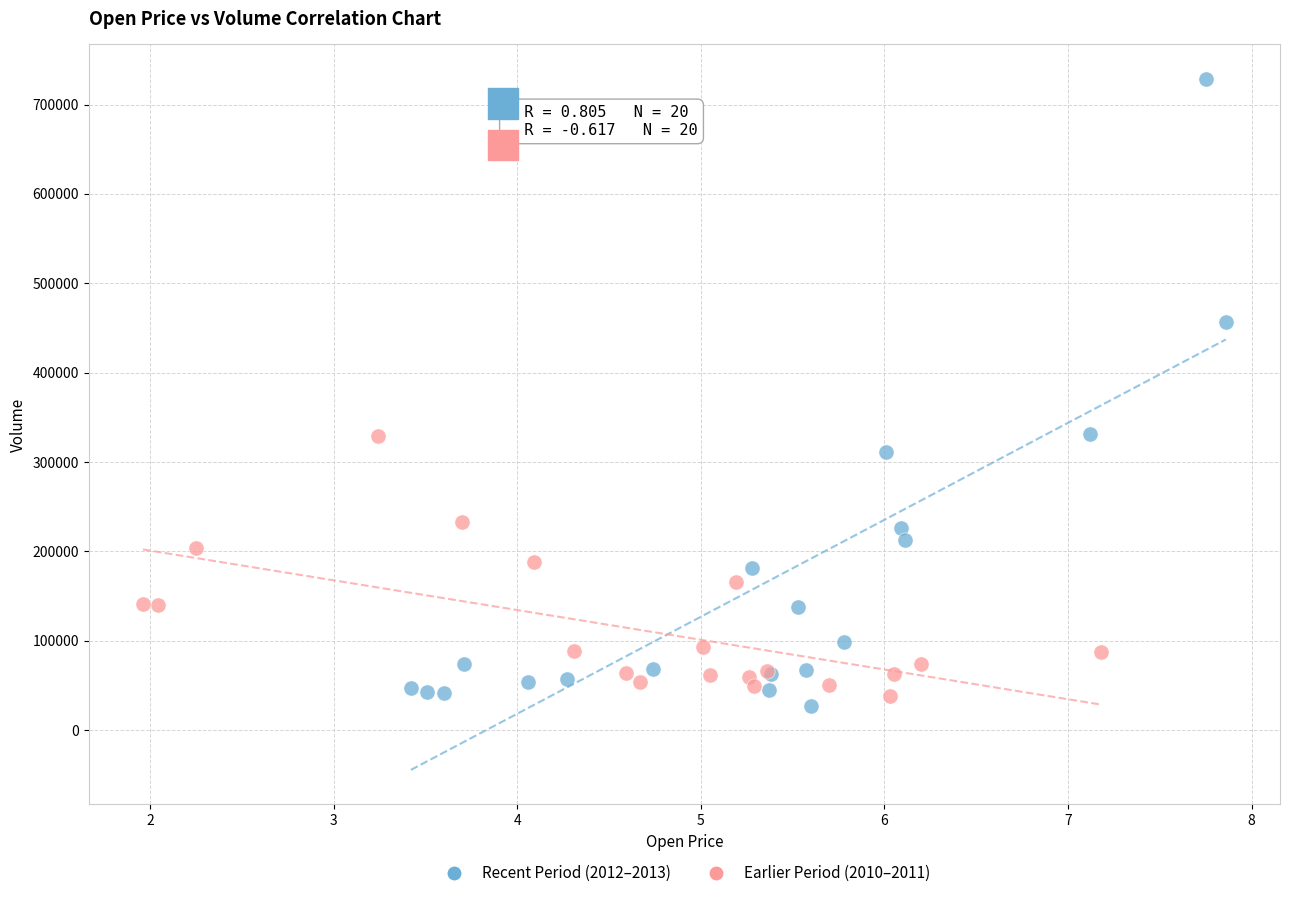

Which series reaches the minimum Y coordinate?

Recent Period (2012–2013)